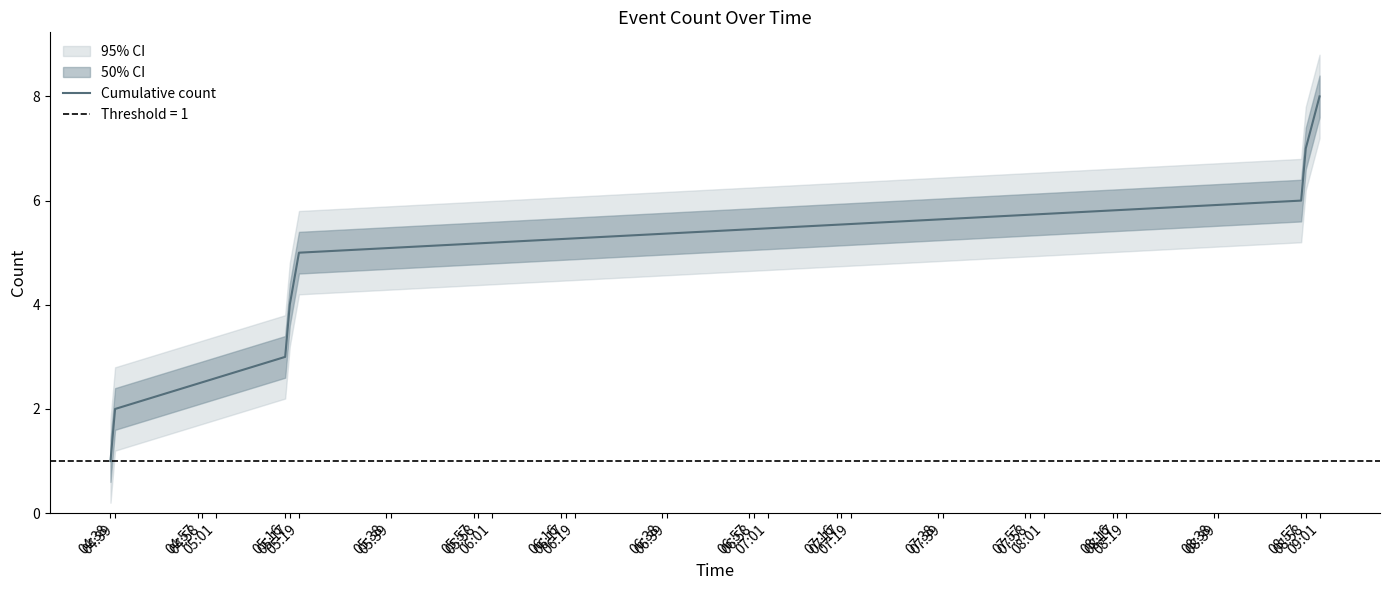

Is this an area chart (filled region under the line)?

No